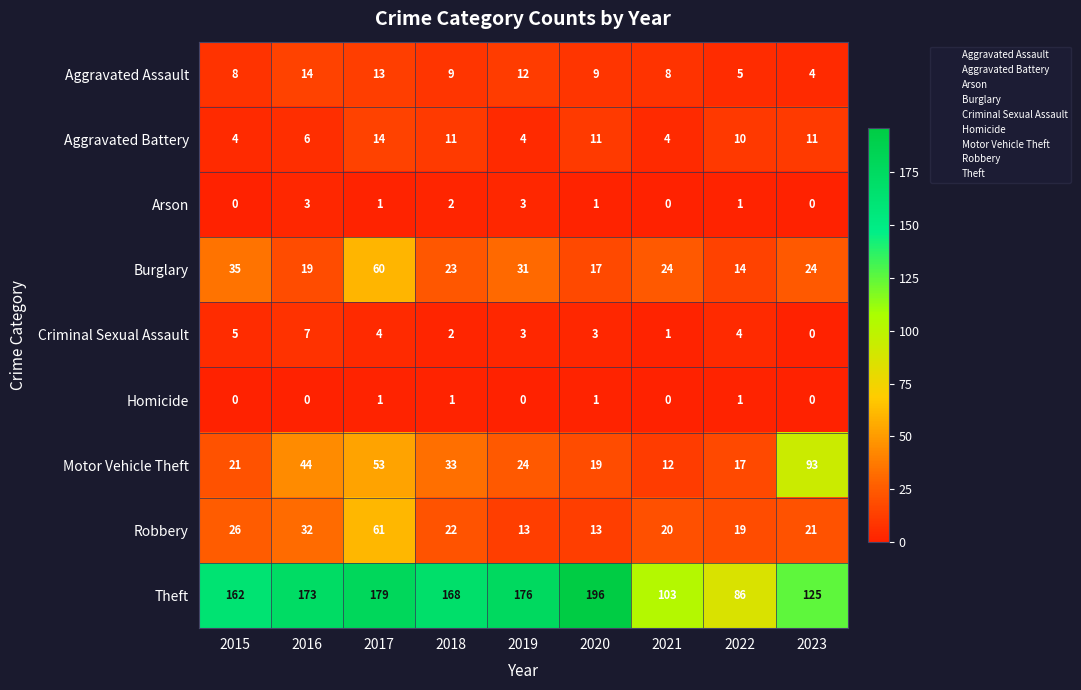

How many distinct data groups are displayed?

9